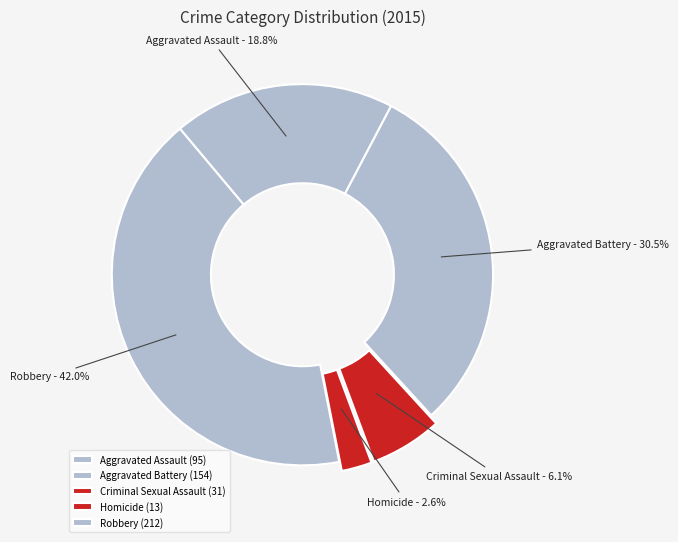

Does Homicide represent more than half of the total?

No